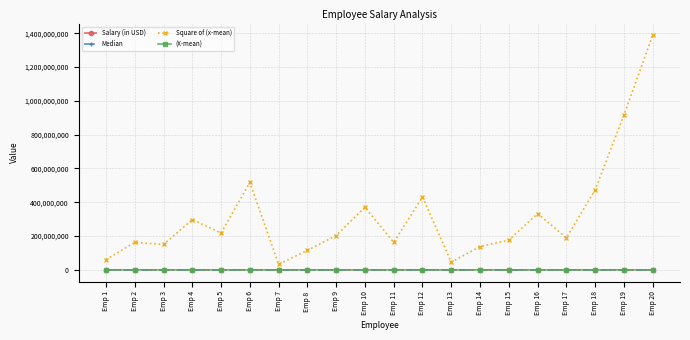

What value does the Salary (in USD) series have at Emp 15, to the nearest 50?

71000